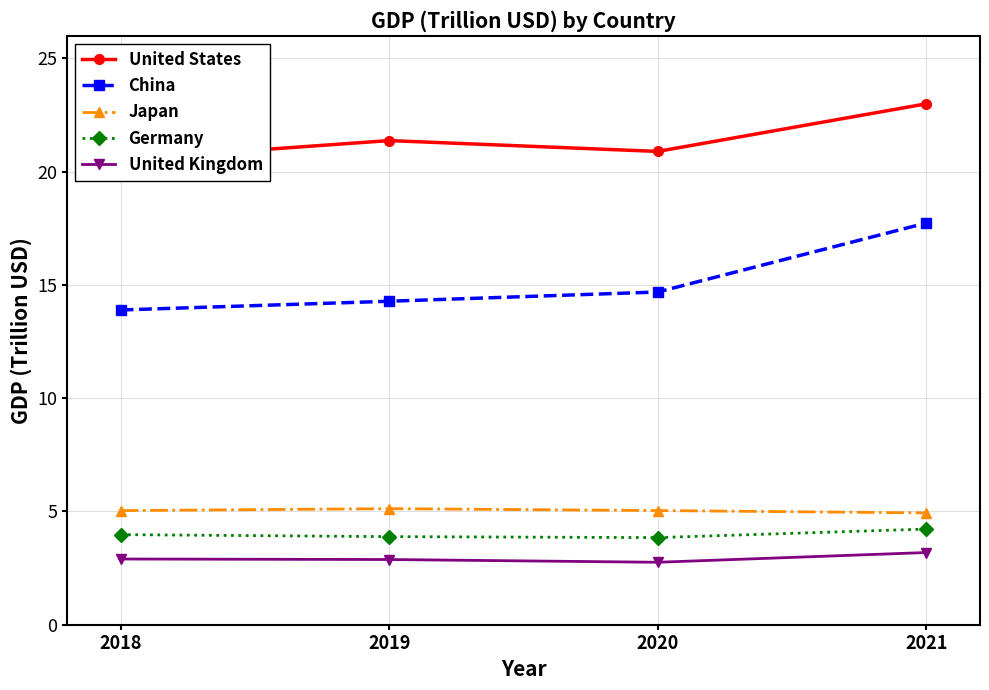

How many categories are shown in the chart?

4